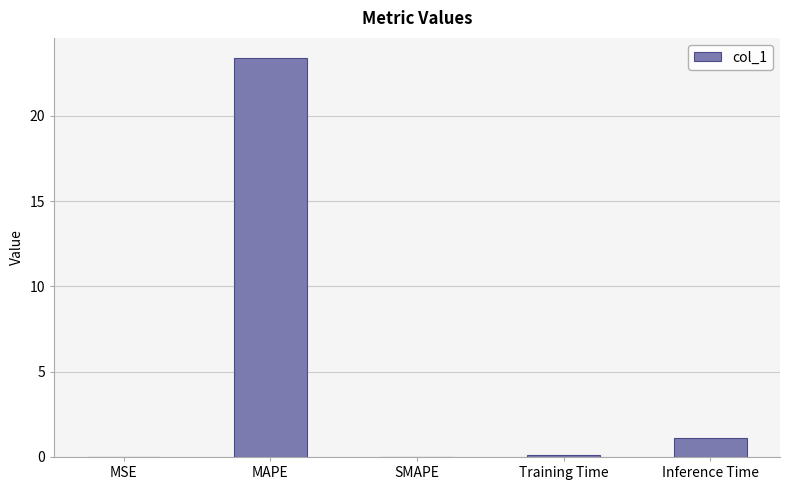

The chart shows a value of 0.0 at SMAPE. True or false?

True